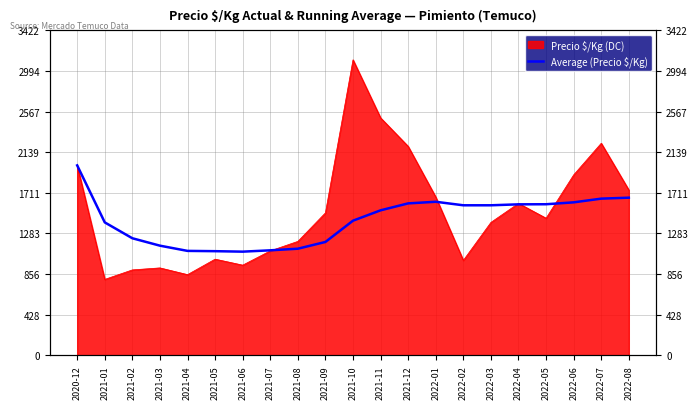

Does the chart have visible grid lines?

Yes